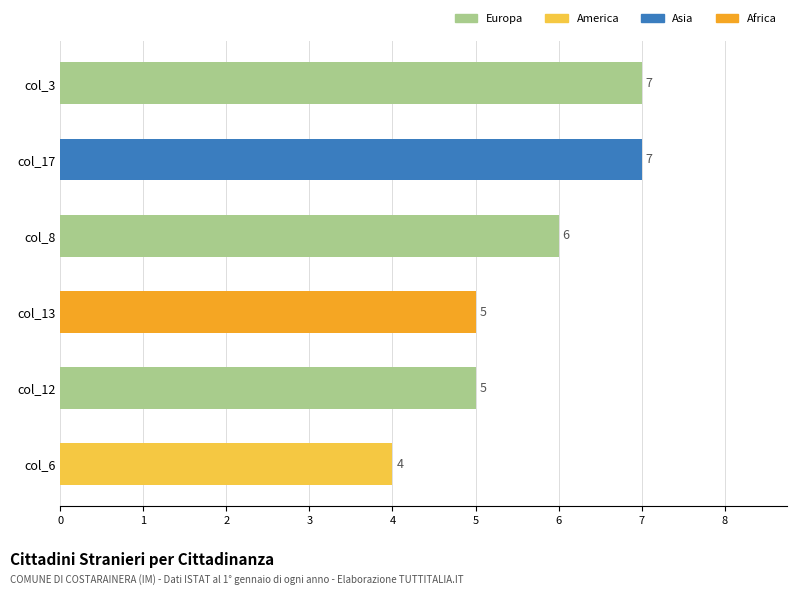

Read the value at col_3.

7